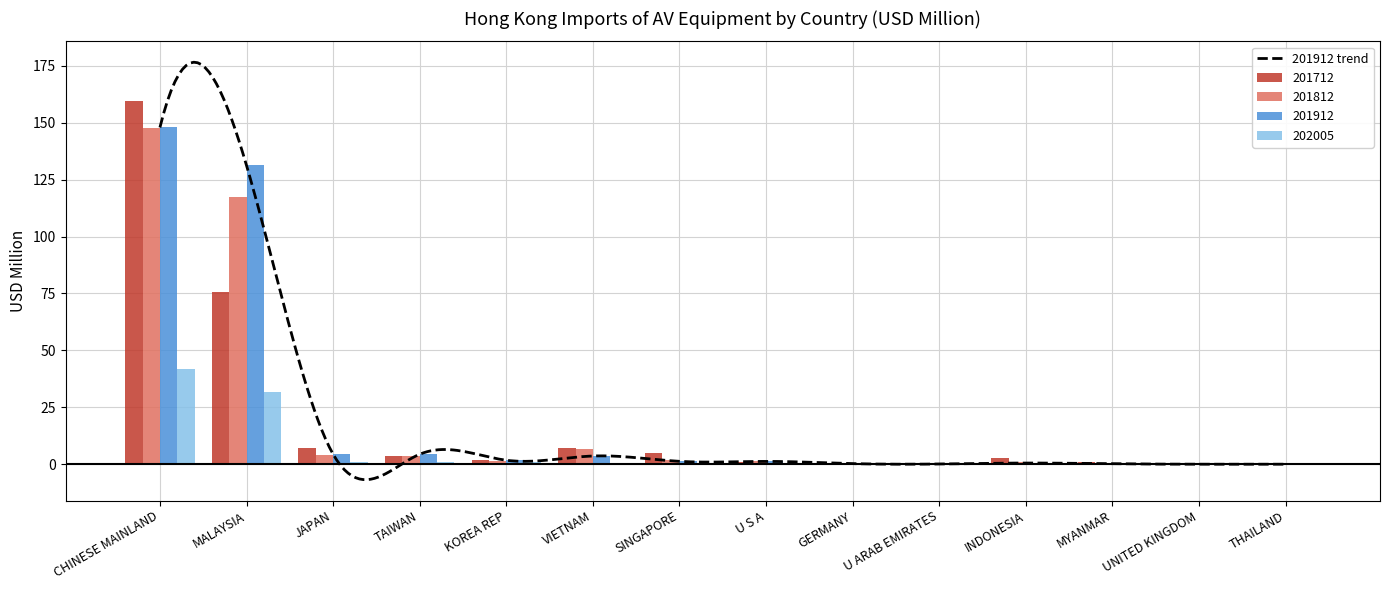

What is the sum of all 201912 values?

298.0